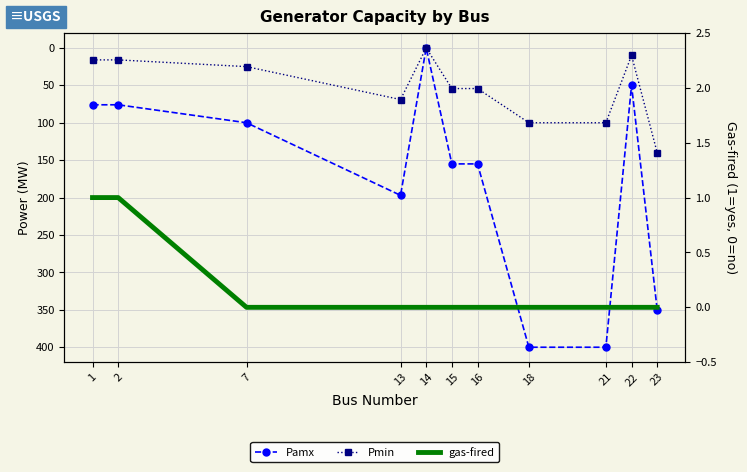

Where is the first local minimum for Pmin?

14